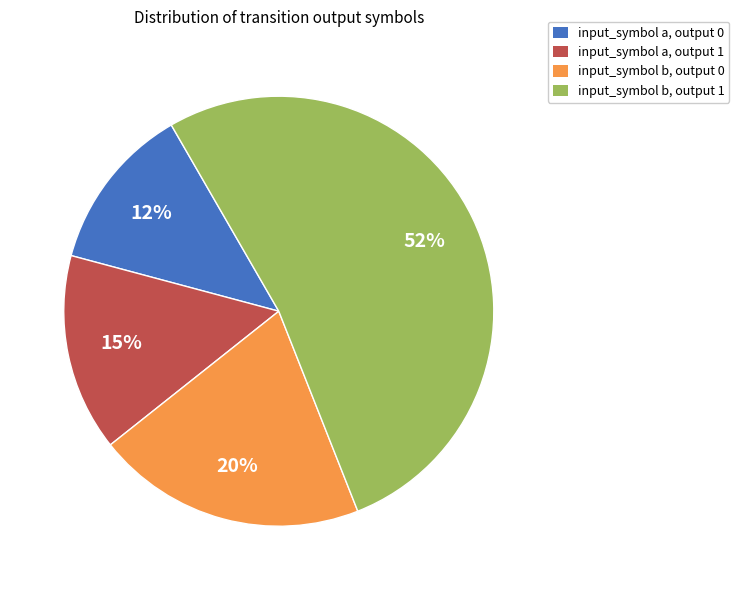

Does input_symbol b, output 0 account for over 50% of the chart?

No